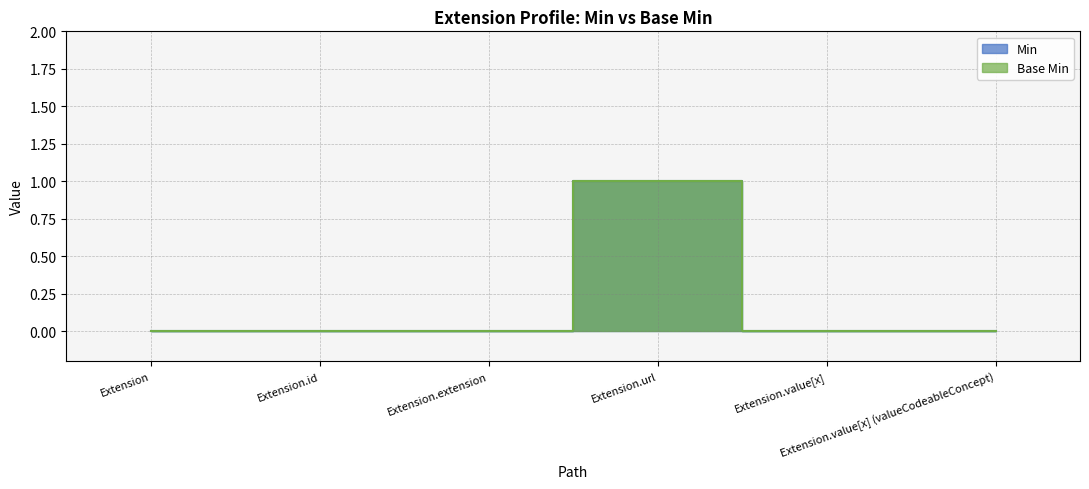

The Min series shows 0 at Extension.extension. True or false?

False